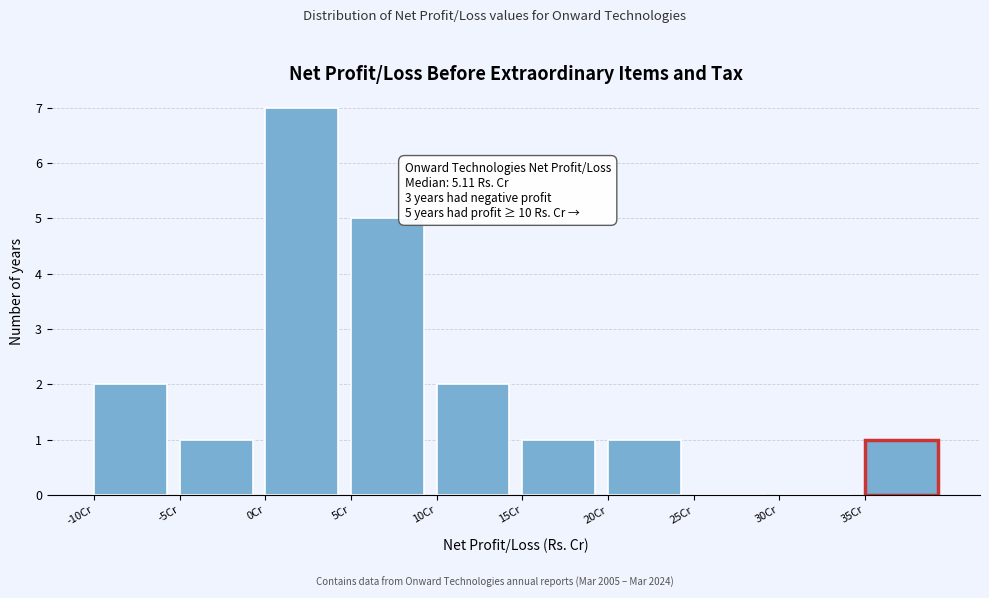

Over which range of the x-axis is the bar tallest?

0 to 5